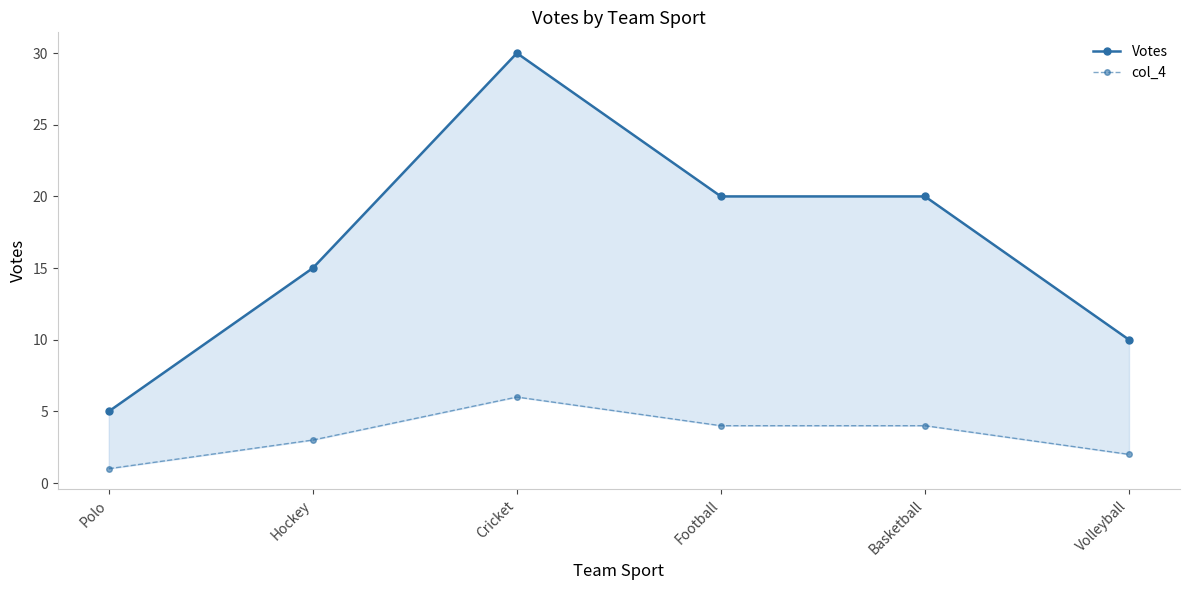

True or false: col_4 and Votes intersect in this chart.

False